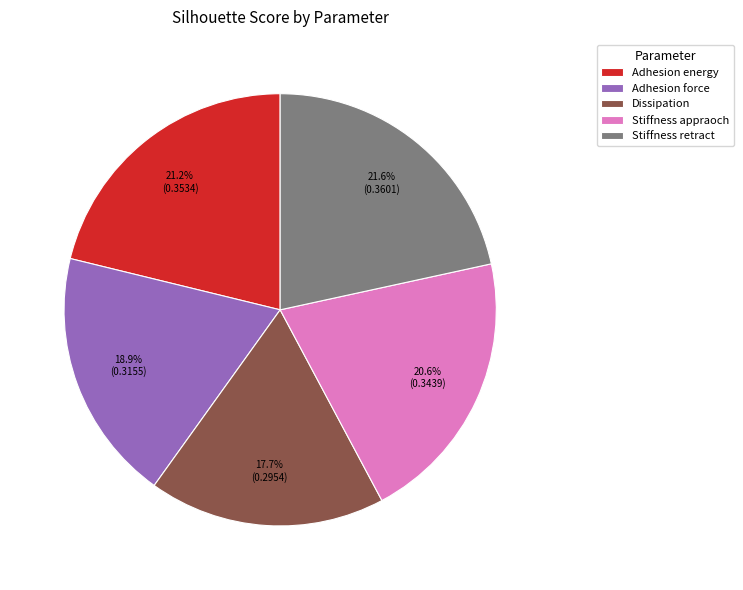

Combined, do Stiffness appraoch and Stiffness retract account for over 50%?

No